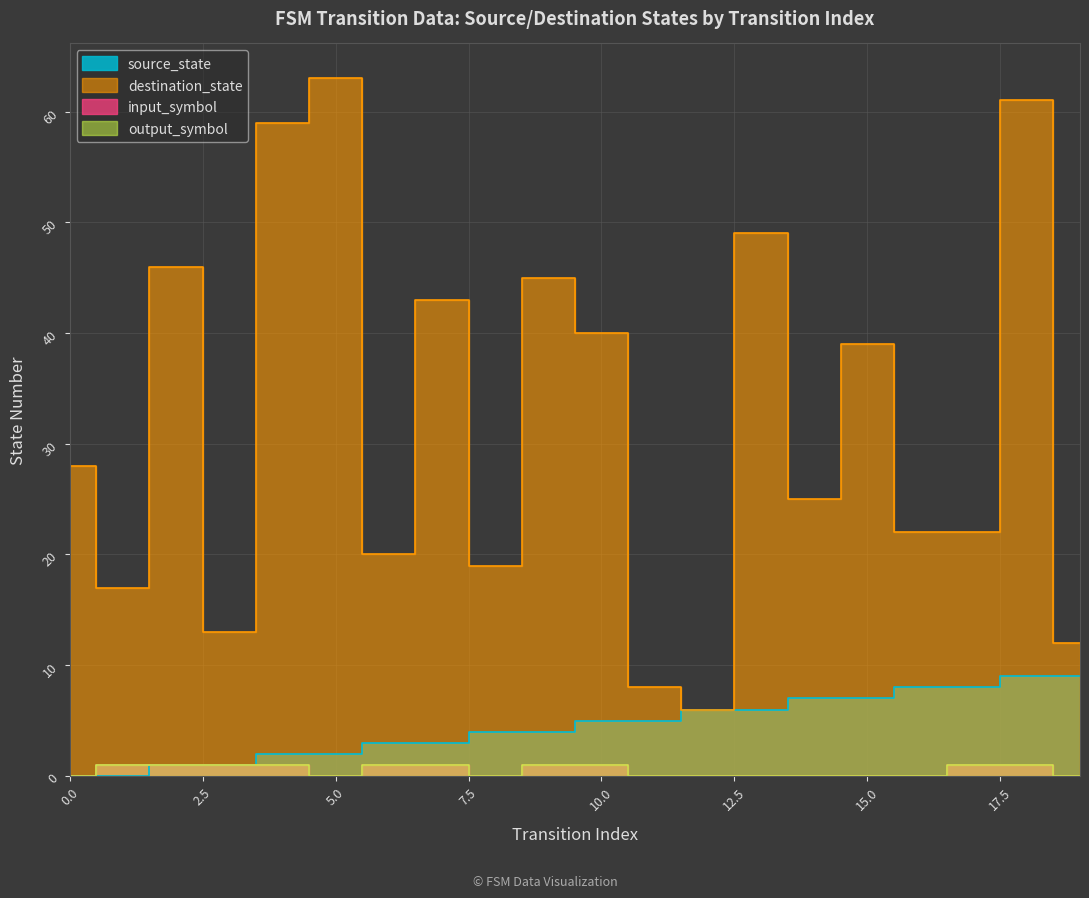

Reading left to right, extract all data points from this chart.

source_state: 0=0	1=0	2=1	3=1	4=2	5=2	6=3	7=3	8=4	9=4	10=5	11=5	12=6	13=6	14=7	15=7	16=8	17=8	18=9	19=9
destination_state: 0=28	1=17	2=46	3=13	4=59	5=63	6=20	7=43	8=19	9=45	10=40	11=8	12=6	13=49	14=25	15=39	16=22	17=22	18=61	19=12
input_symbol: 0=0	1=1	2=1	3=1	4=1	5=0	6=1	7=1	8=0	9=1	10=1	11=0	12=0	13=0	14=0	15=0	16=0	17=1	18=1	19=0
output_symbol: 0=0	1=1	2=1	3=1	4=1	5=0	6=1	7=1	8=0	9=1	10=1	11=0	12=0	13=0	14=0	15=0	16=0	17=1	18=1	19=0